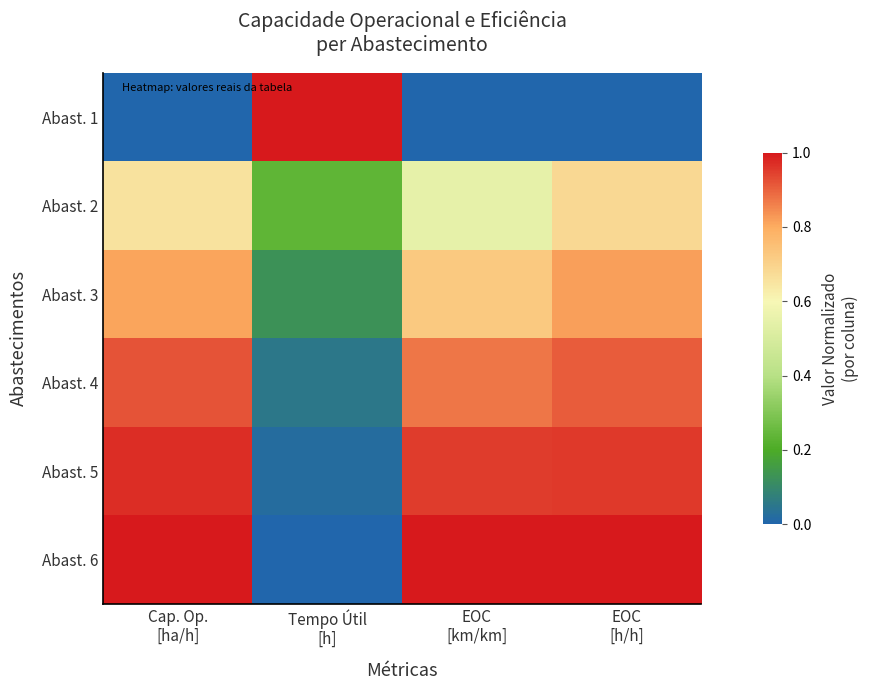

At which category does the chart reach its peak across all series?

Tempo Útil
[h]